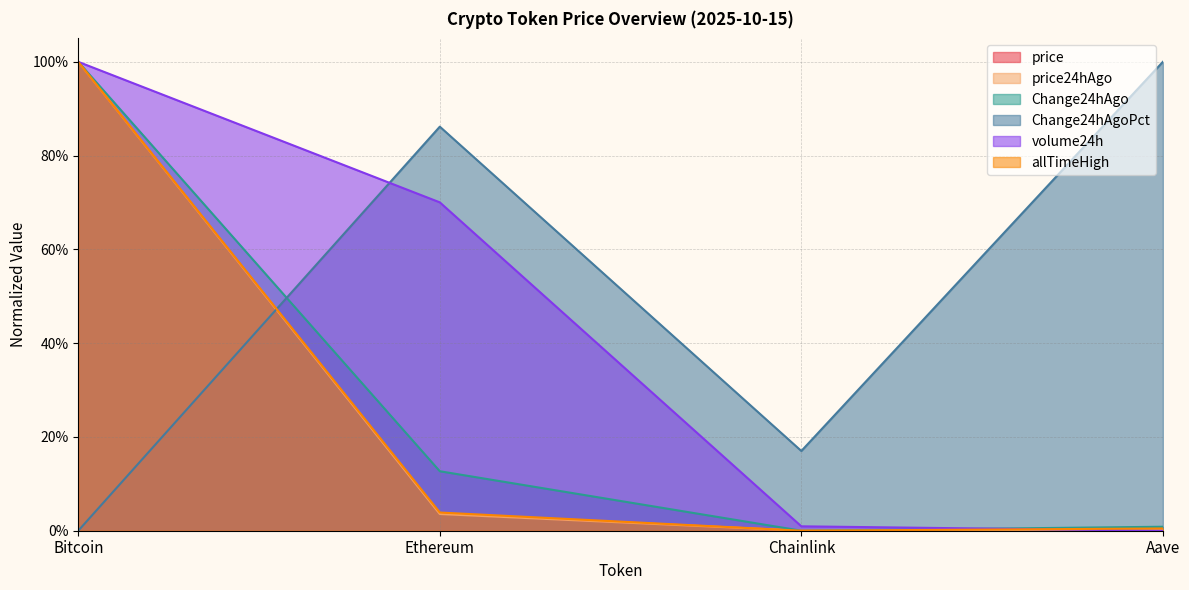

What is the label of the 3rd point from the left?

Chainlink